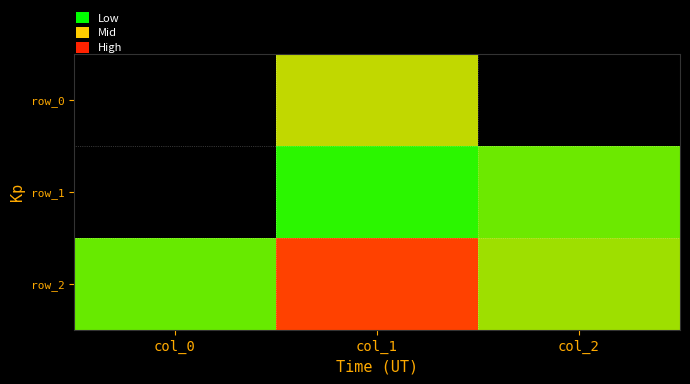

List the labels in order of row_1 value, largest first.

col_2, col_1, col_0